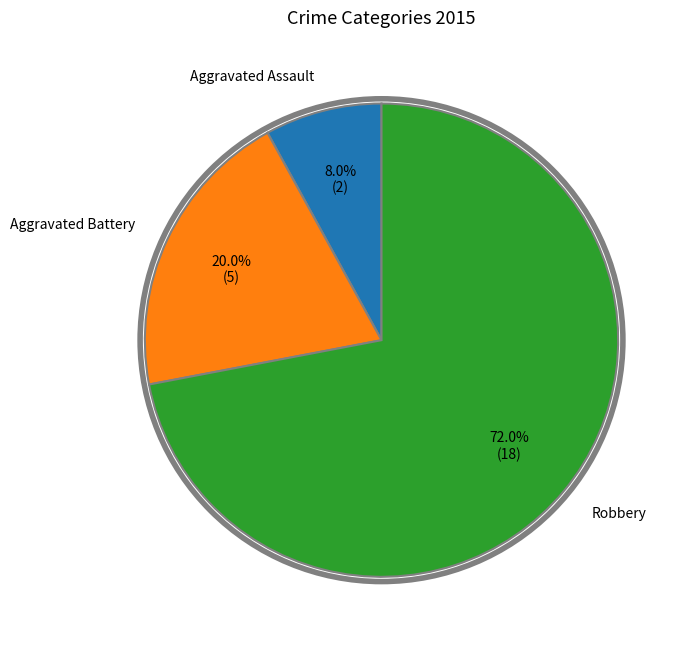

Does any single category account for the majority?

Yes